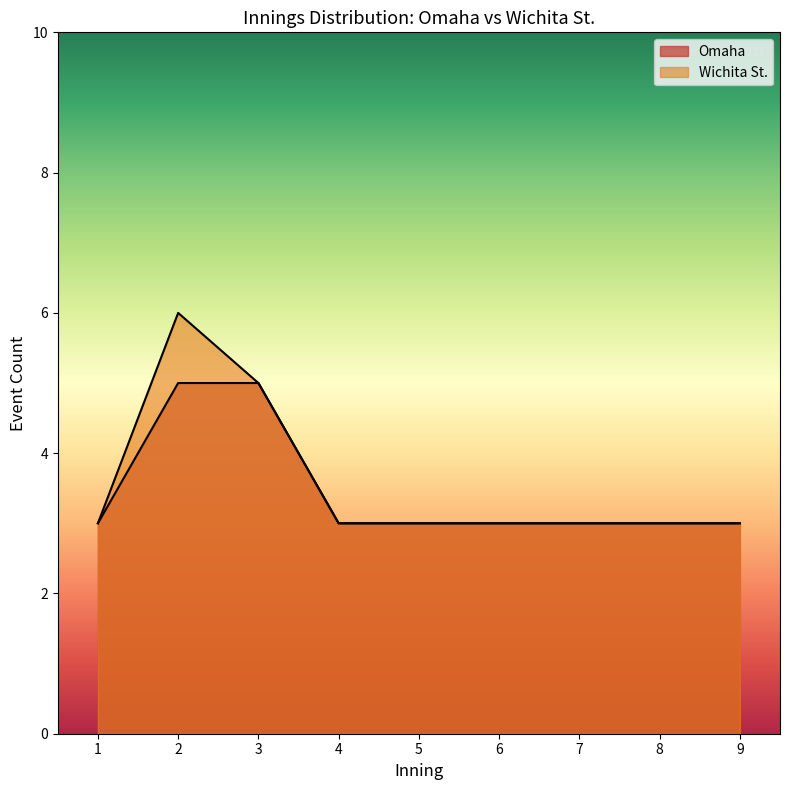

True or false: Wichita St. and Omaha intersect in this chart.

False